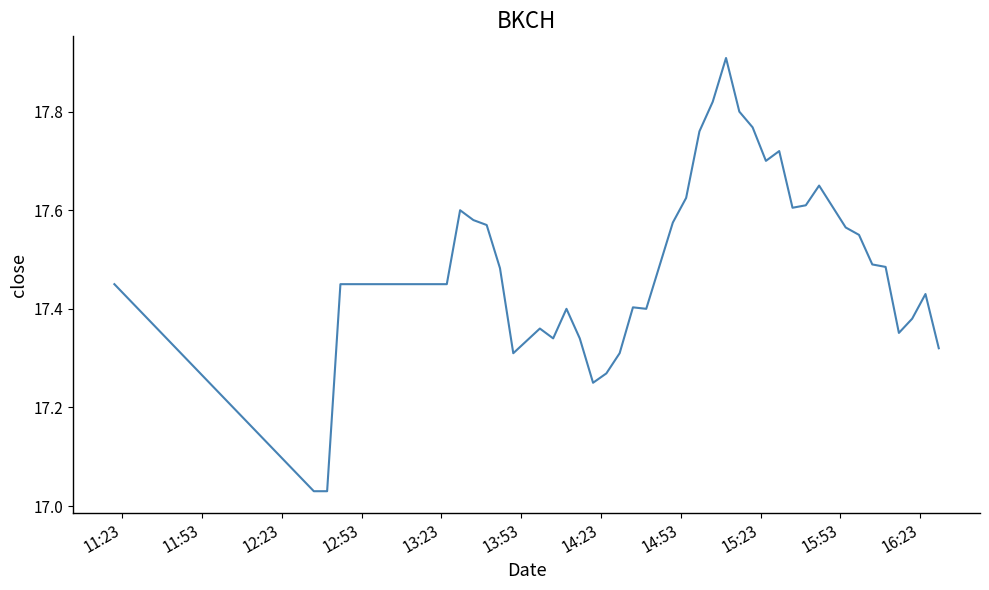

What is the maximum value shown in the chart?

17.9